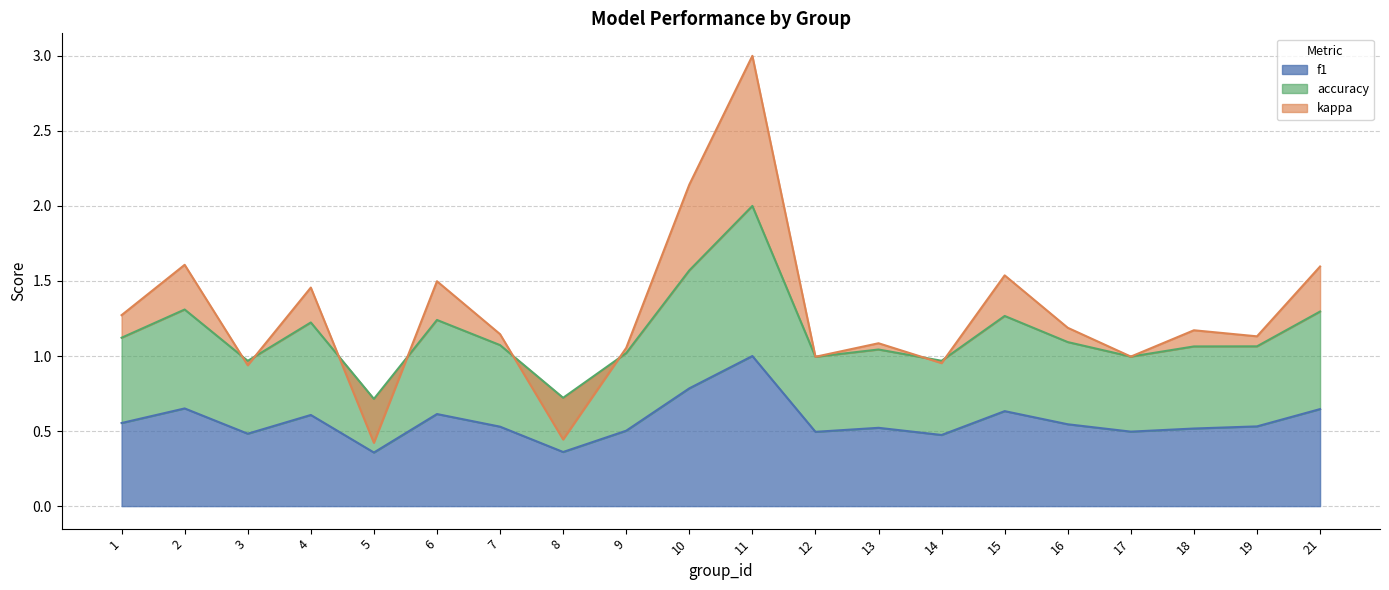

Is it true that kappa equals 1.1 at 19?

True